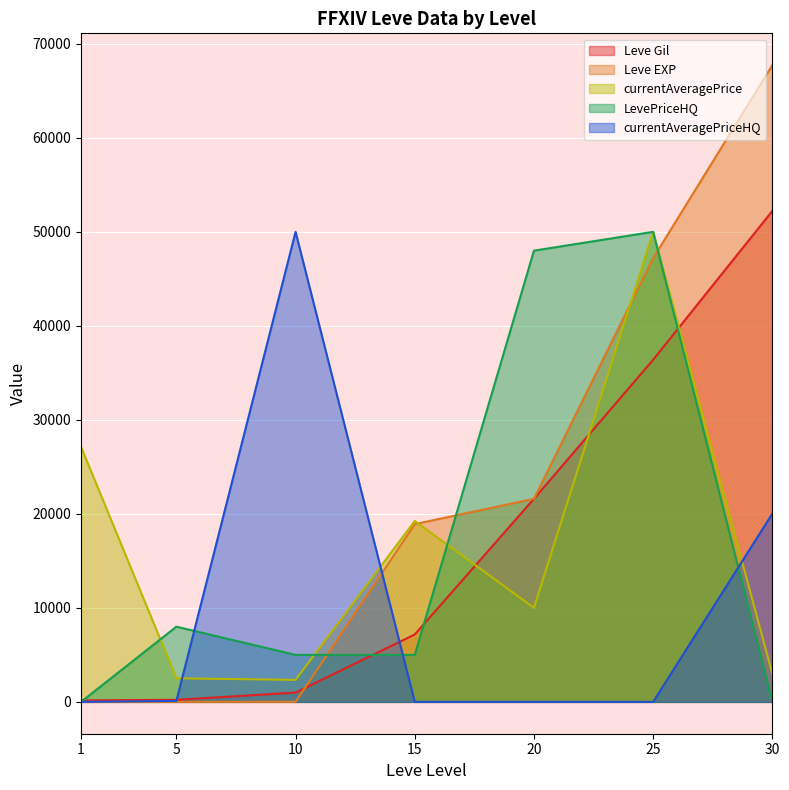

What is the difference between the maximum and second lowest values in the currentAveragePrice series?

47493